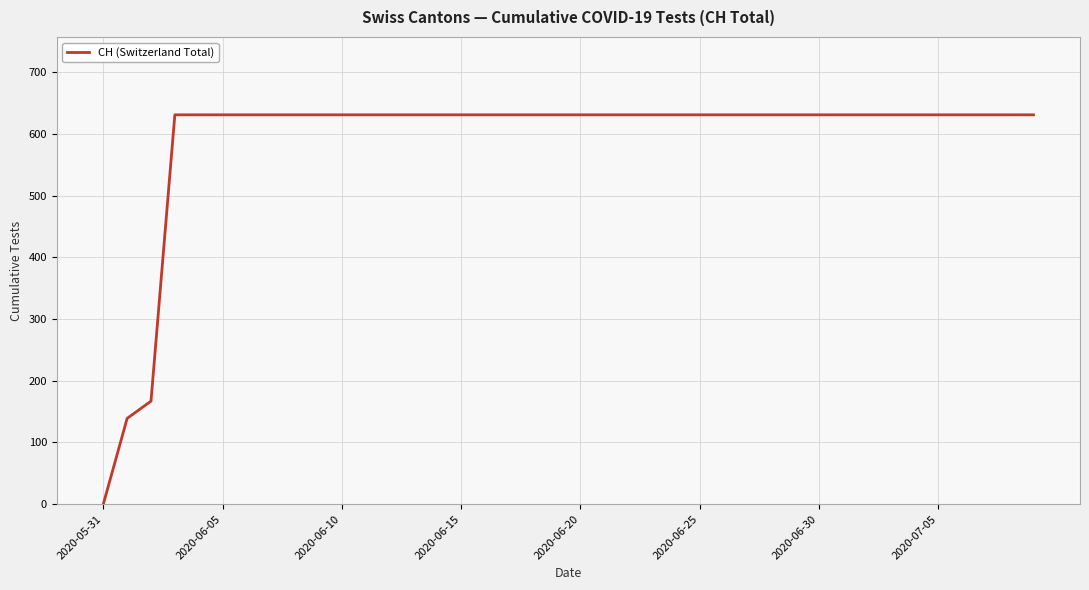

How many lines are shown in the chart?

1